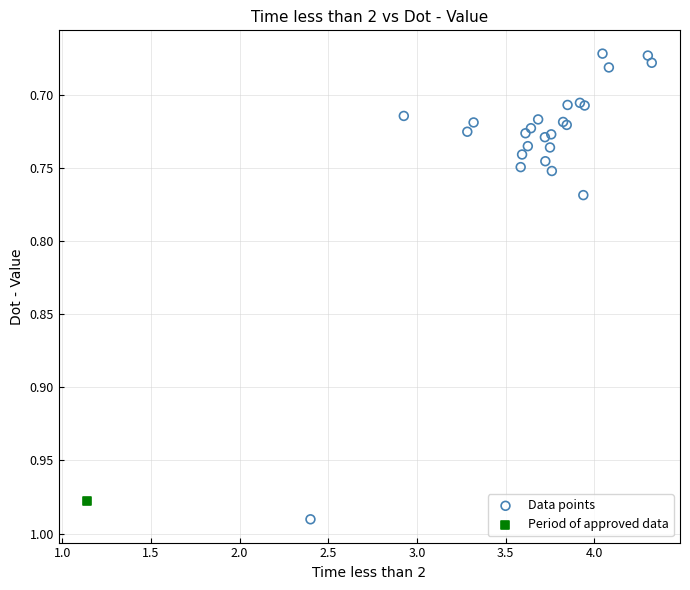

What are all the series names shown in the legend?

Data points, Period of approved data